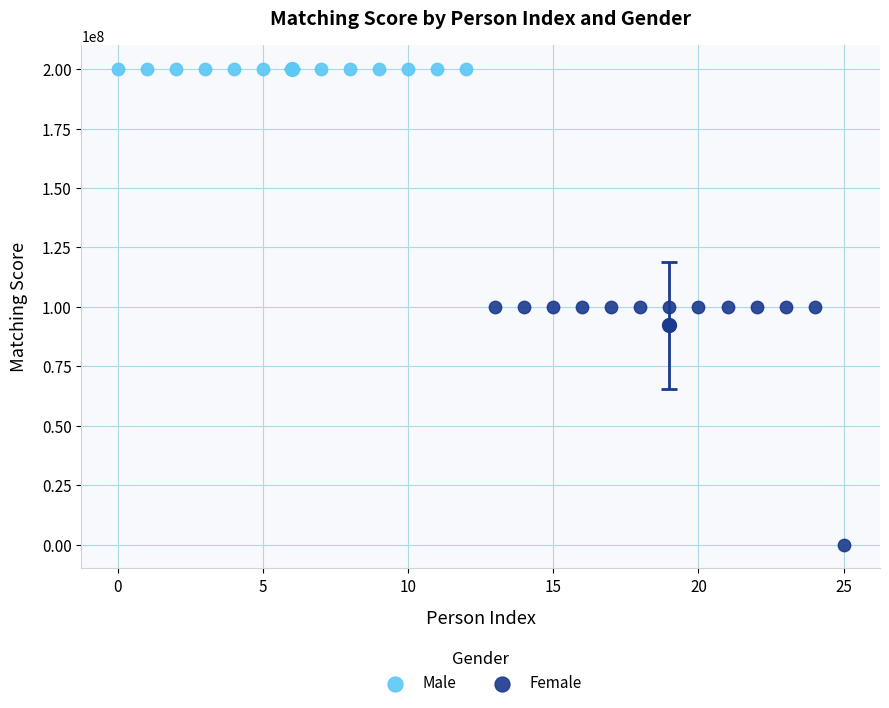

Which series reaches the maximum Y coordinate?

Male